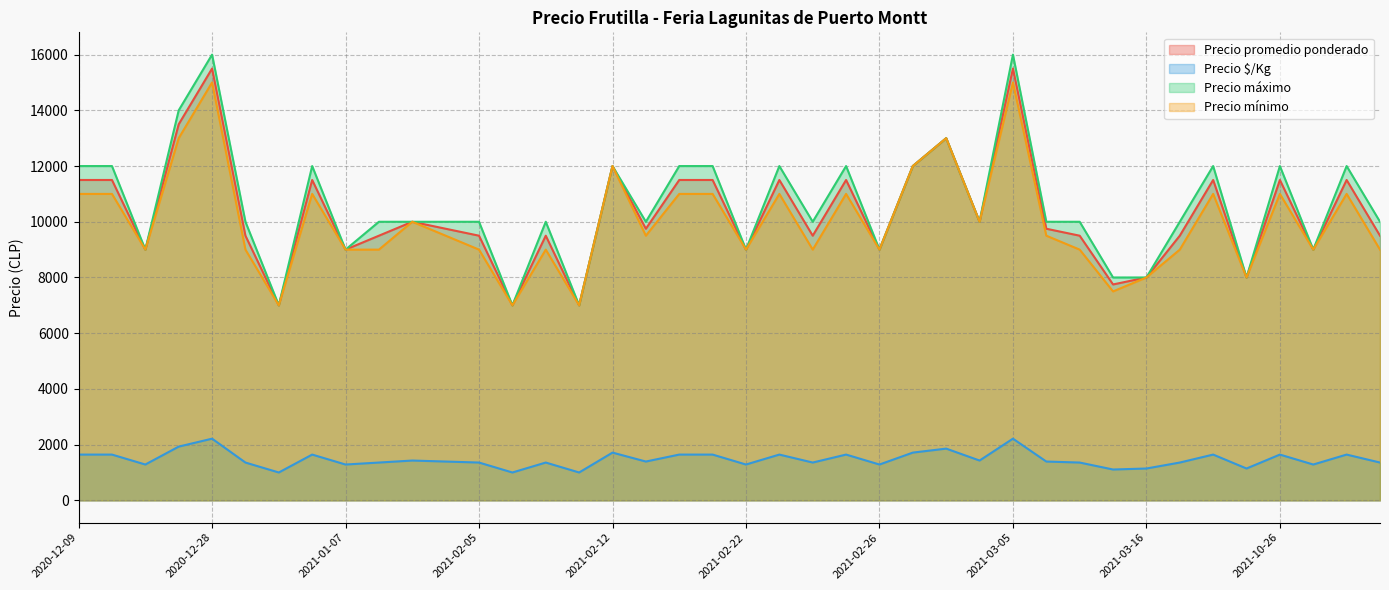

Does the chart display data point markers on the line(s)?

No